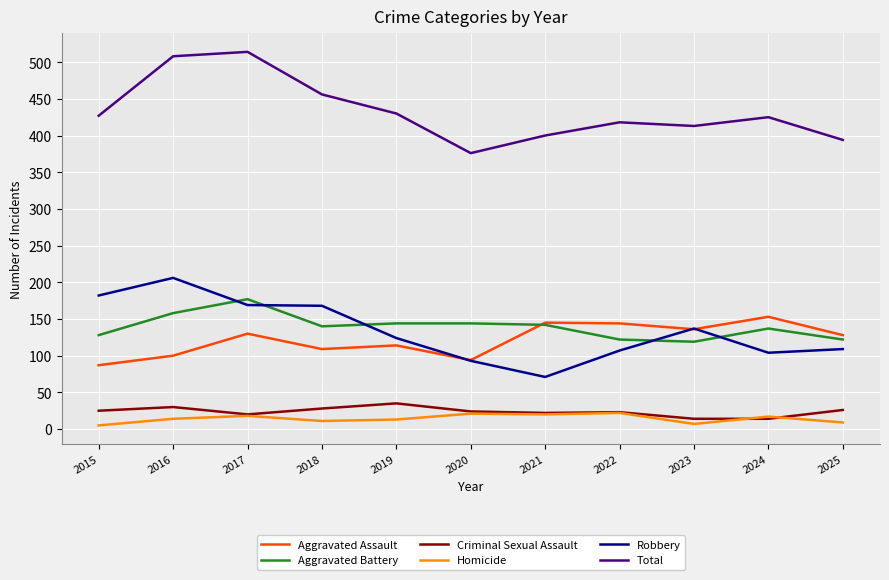

Does the chart display data point markers on the line(s)?

No